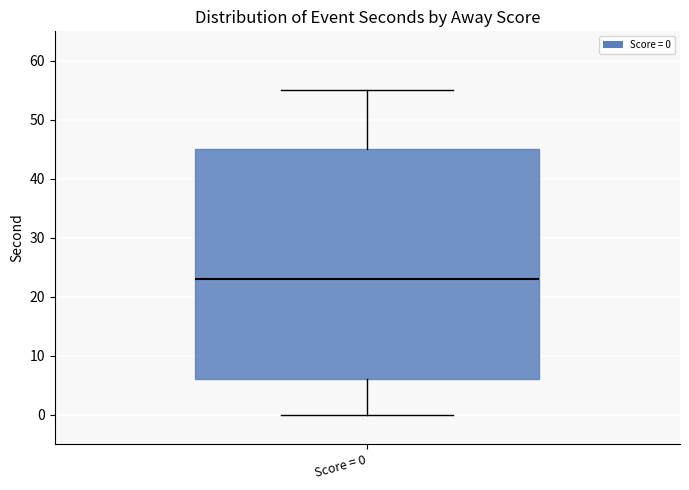

Where is the upper edge of the box for Score = 0 on the y-axis? The values are not printed on the chart, so give them approximately, as read against the axis.

45